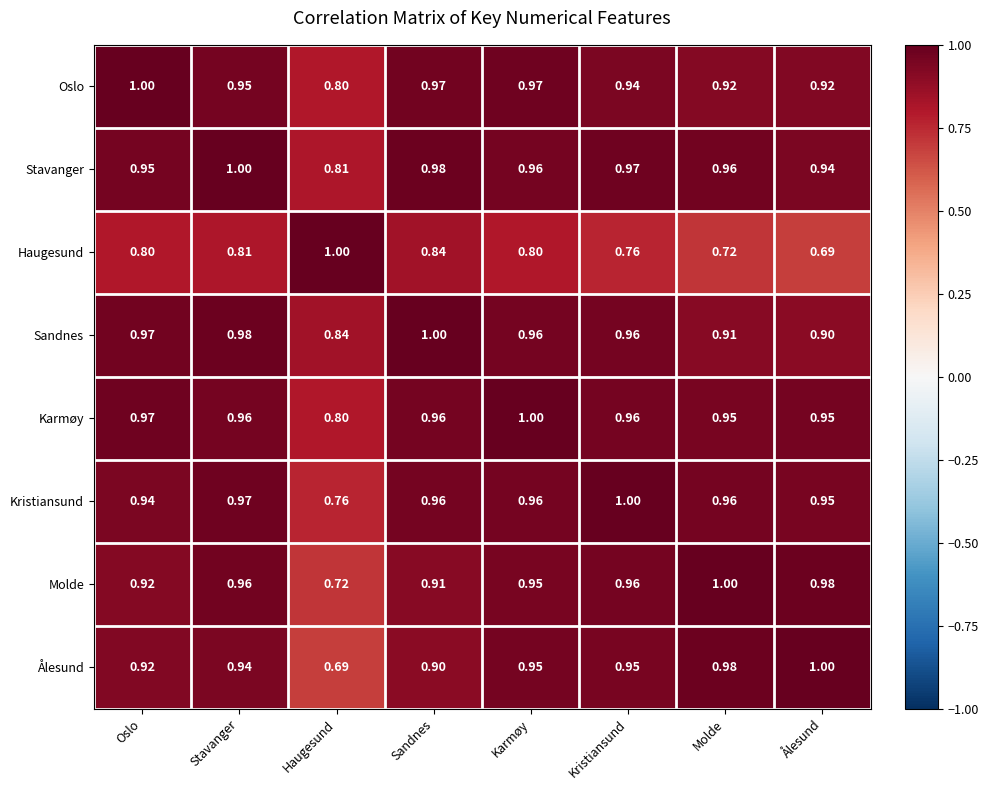

Which series has the largest total across all categories?

Stavanger